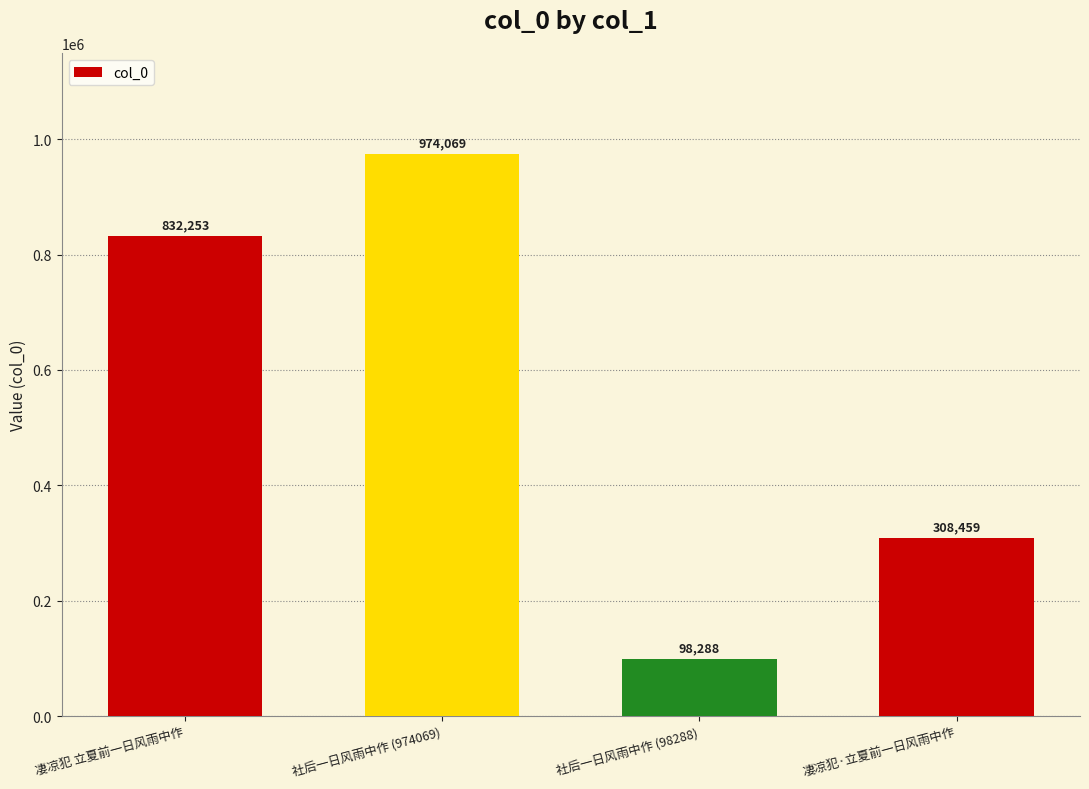

Reading right to left, list all the values displayed in this chart.

凄凉犯·立夏前一日风雨中作=308459	社后一日风雨中作 (98288)=98288	社后一日风雨中作 (974069)=974069	凄凉犯 立夏前一日风雨中作=832253